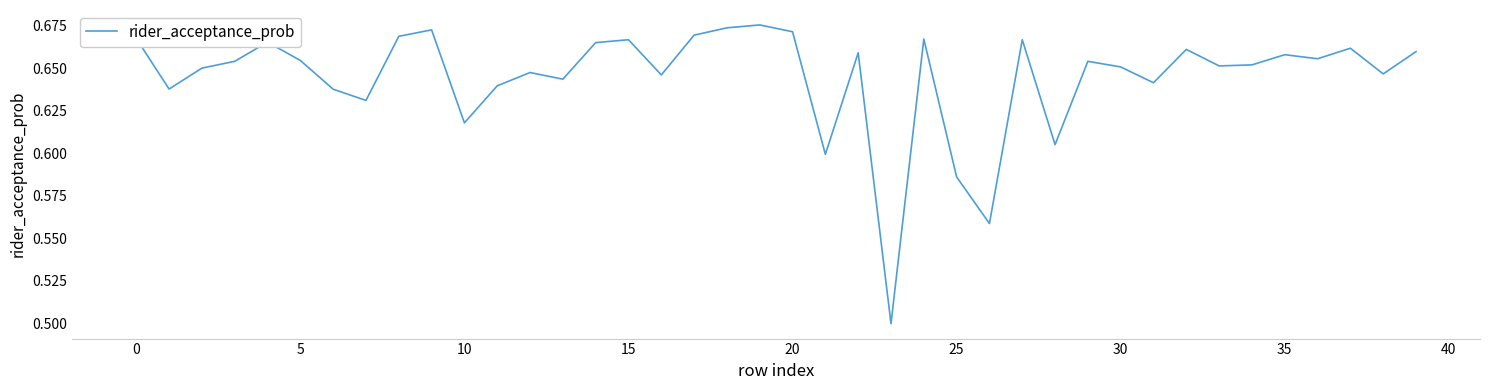

How many lines are shown in the chart?

1